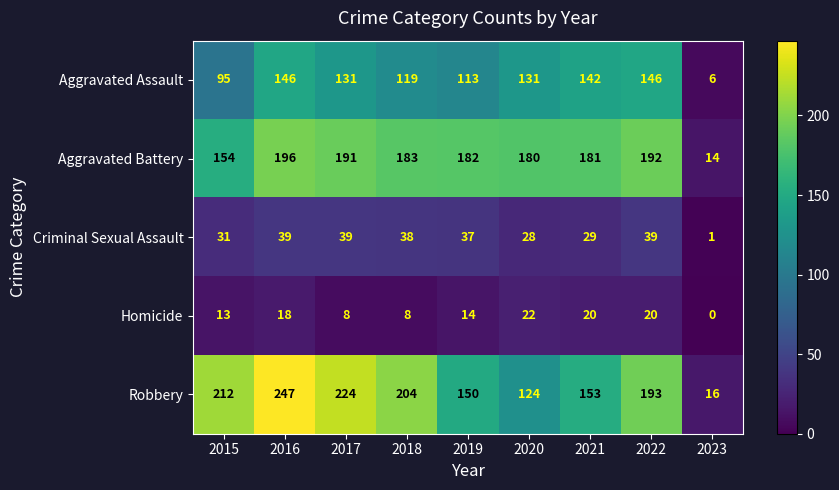

At which label is Aggravated Battery closest to 105?

2015